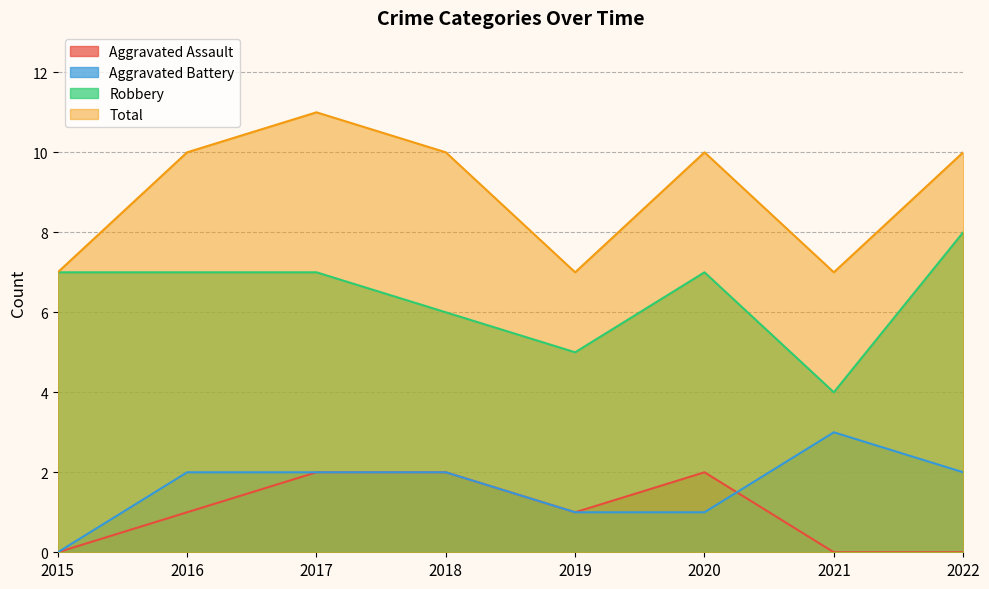

How many lines are shown in the chart?

4